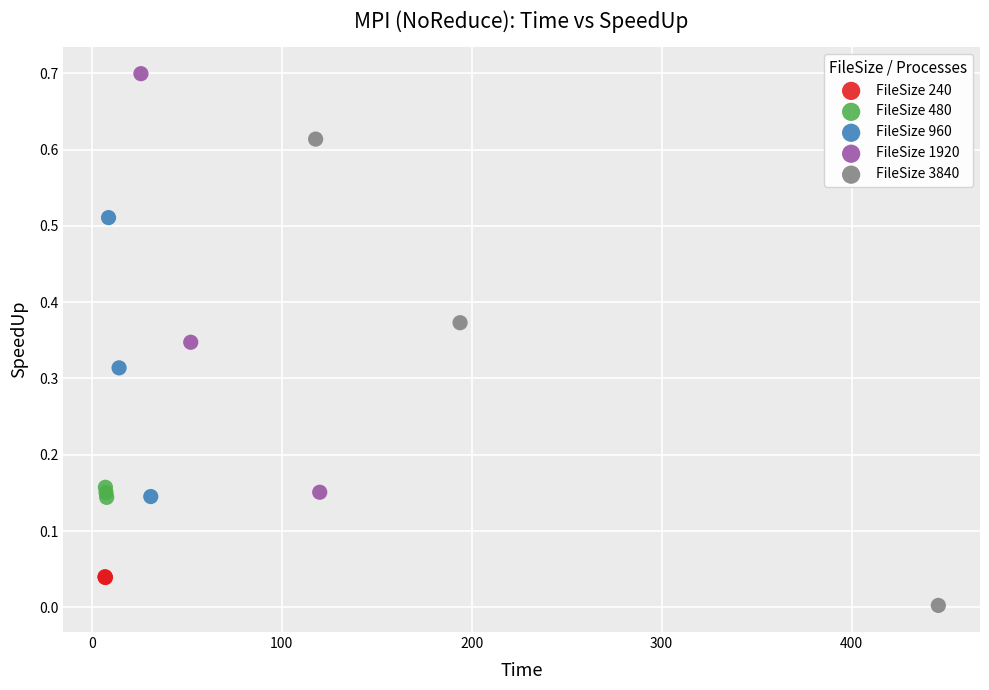

Which series has the widest spread of Y values?

FileSize 3840